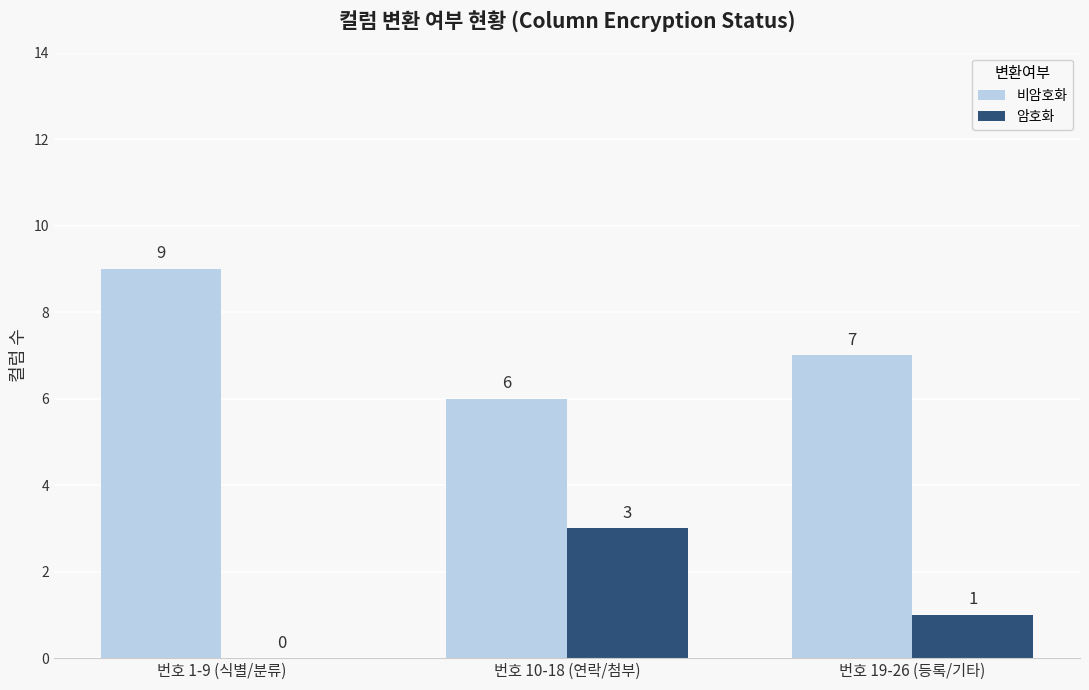

What is the sum of all 암호화 values?

4